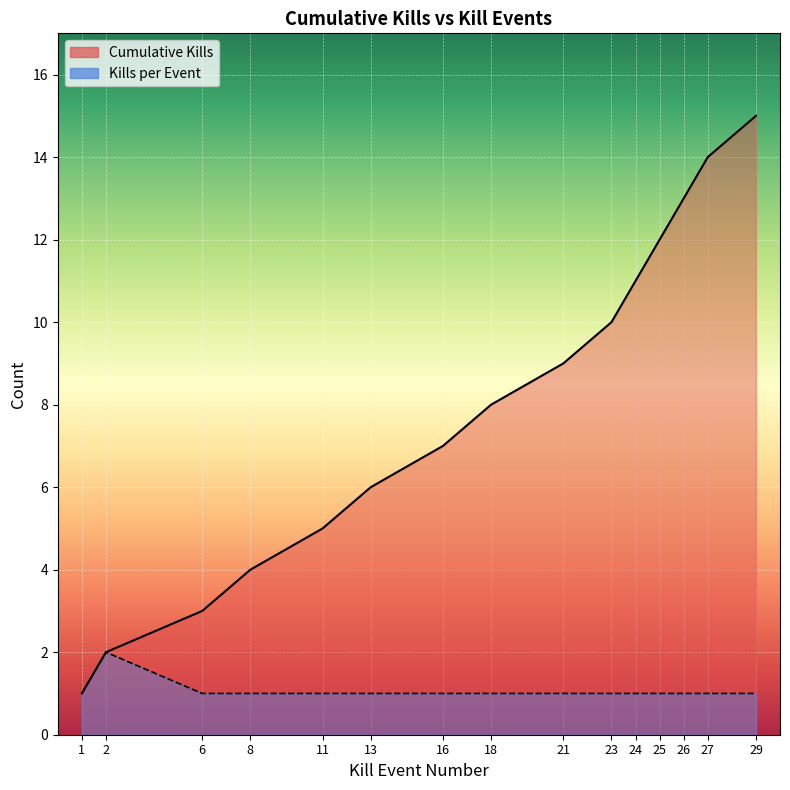

The Kills per Round series shows 1 at 29. True or false?

True